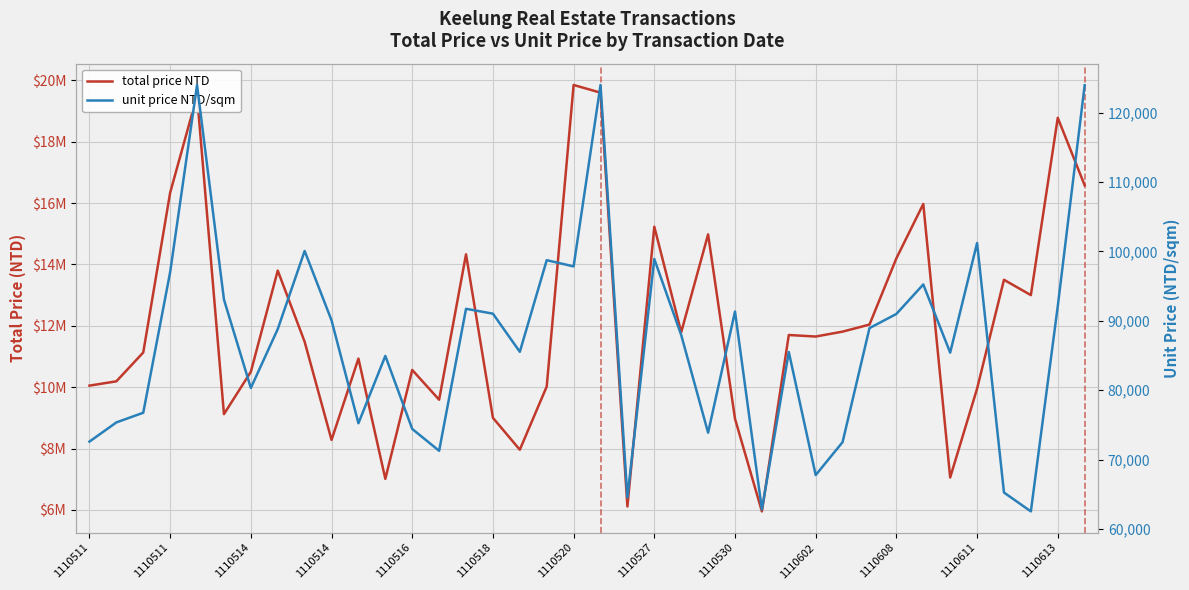

What is the greatest value displayed?

19850000